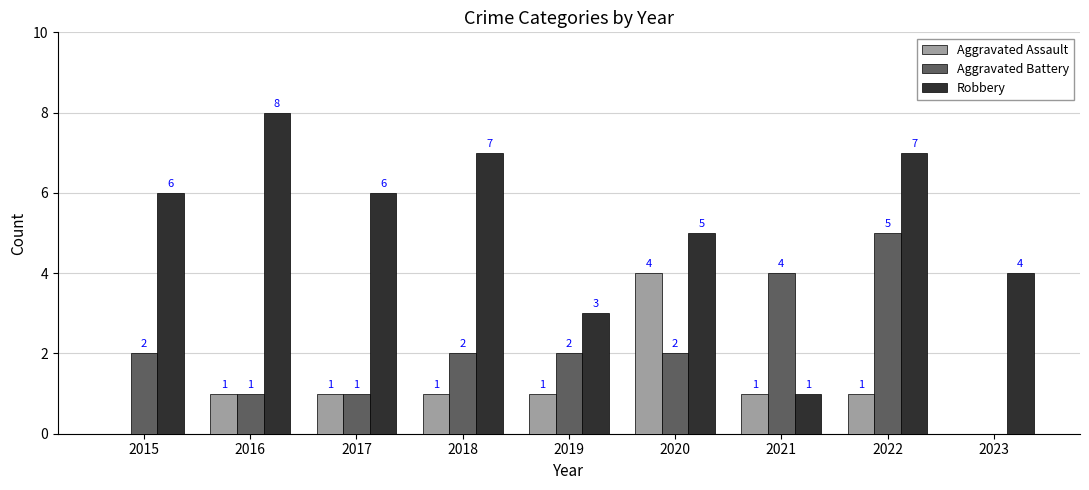

Are the bars grouped side by side (vs. stacked)?

Yes